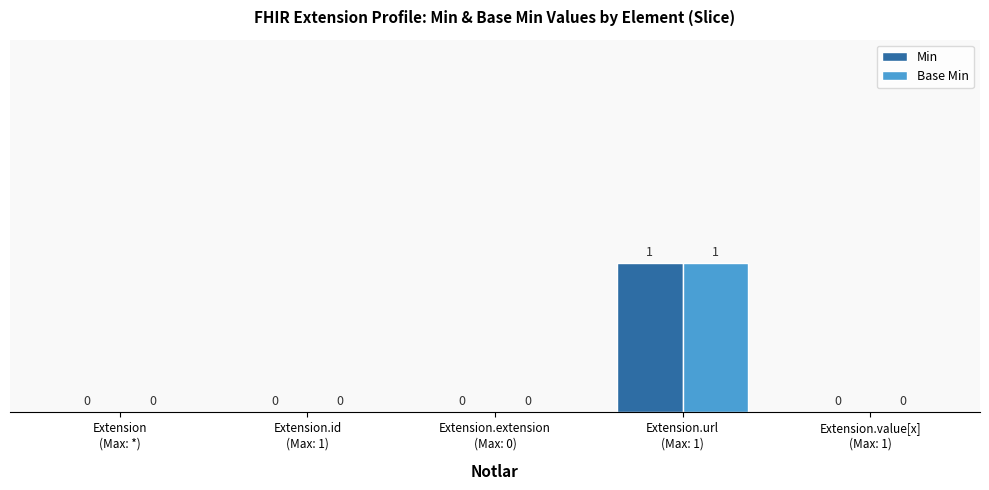

How many Base Min values are between 0 and 1?

5